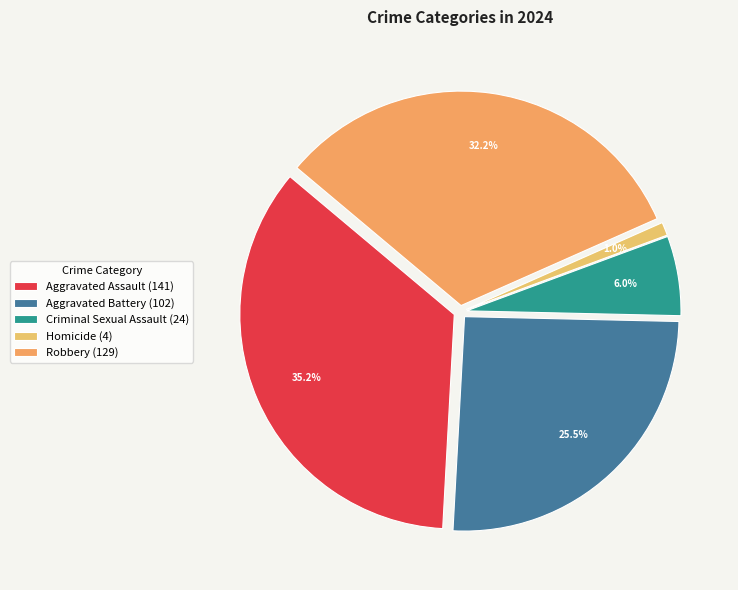

True or false: Aggravated Assault accounts for 35% of the total.

True